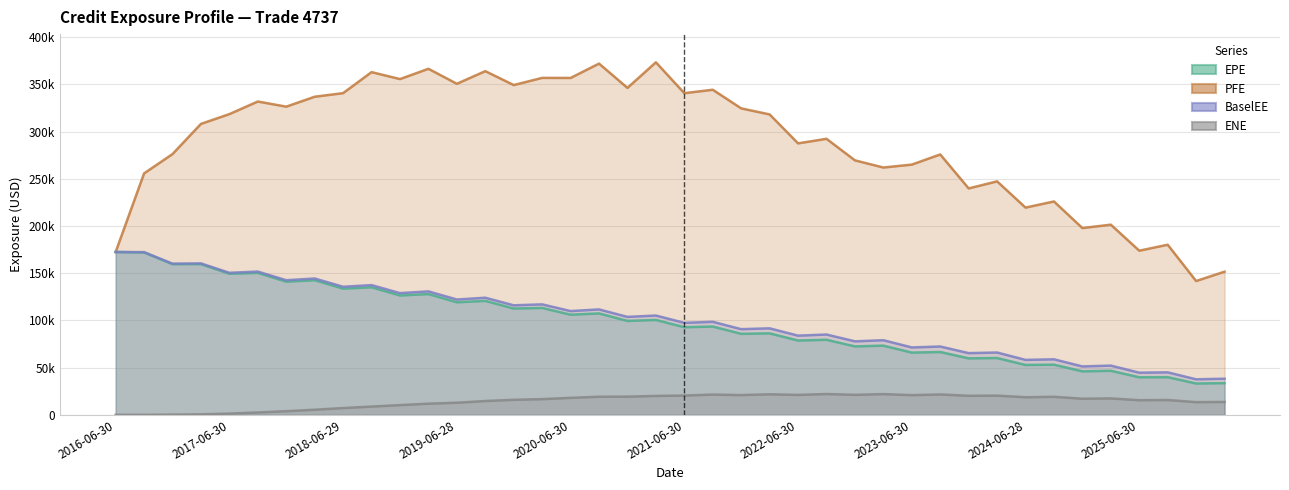

Which has a higher value, 2022-06-30 or 2019-06-28?

2019-06-28